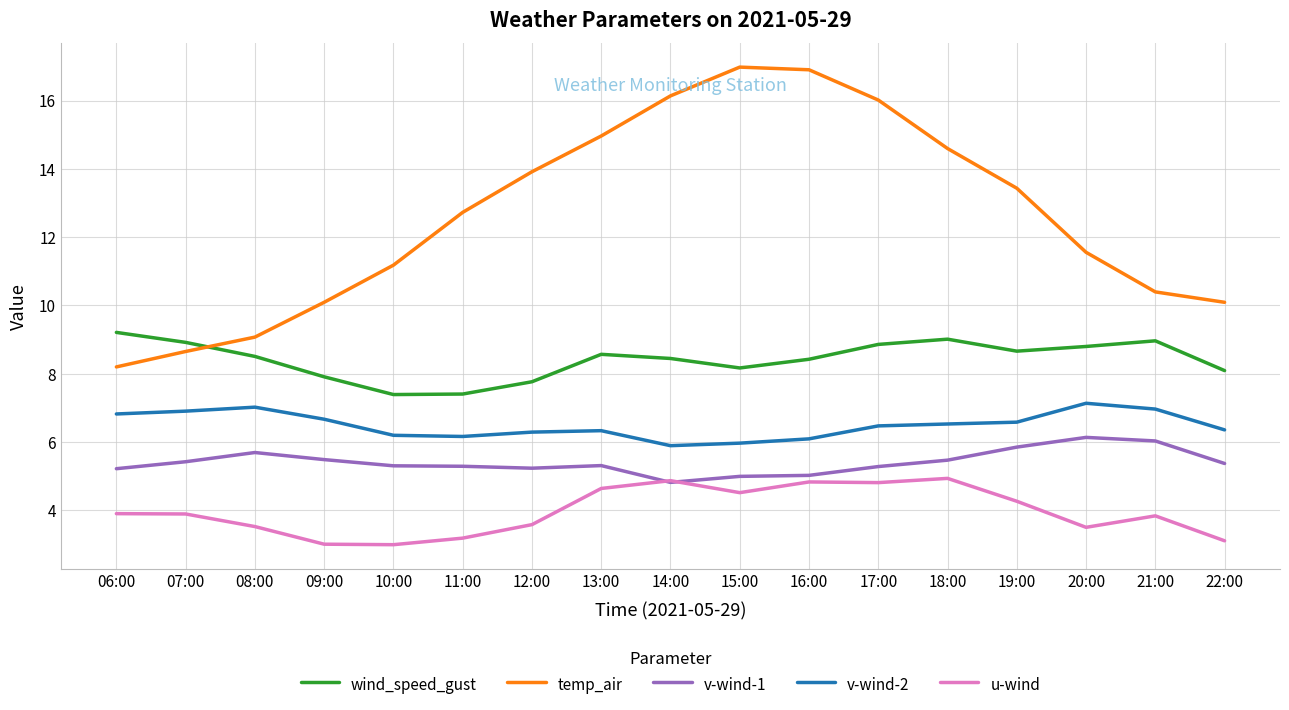

Is it true that wind_speed_gust equals 8.9 at 07:00?

True